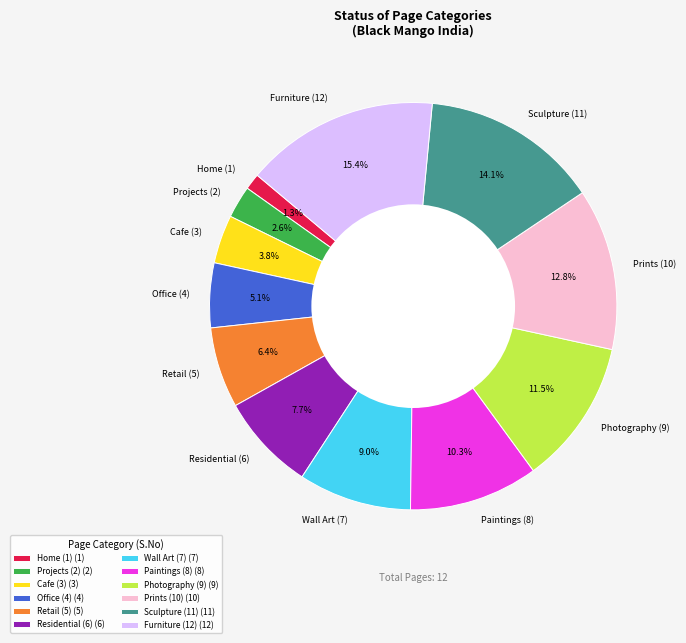

Which category has the smallest portion of the pie?

Home (1)